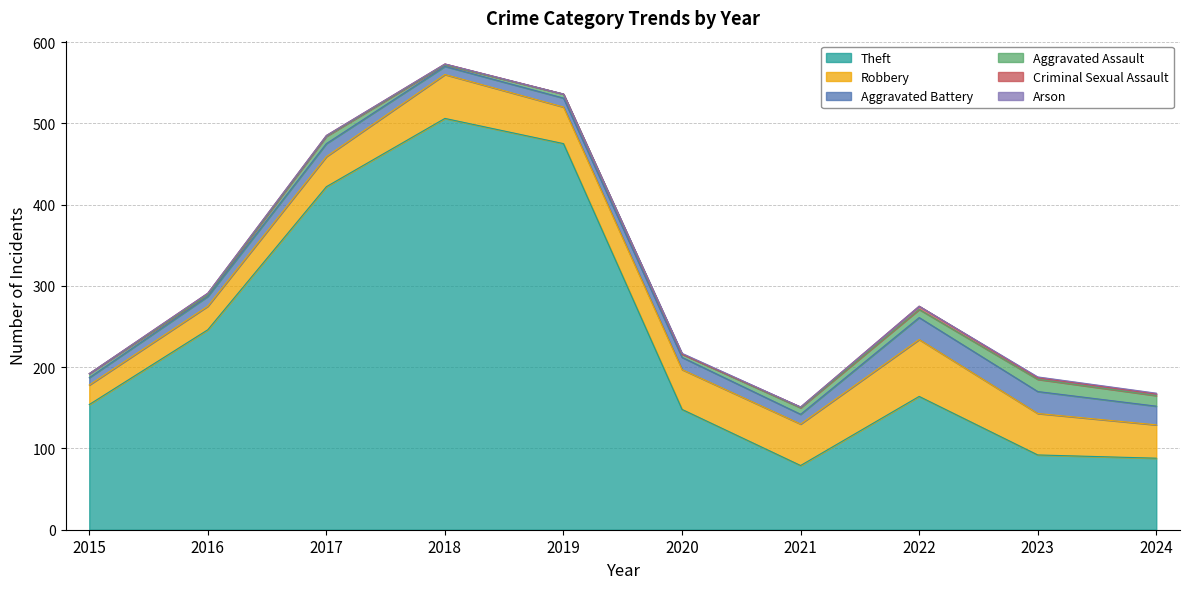

What is the value of the Robbery point at the 6th from the left?

49